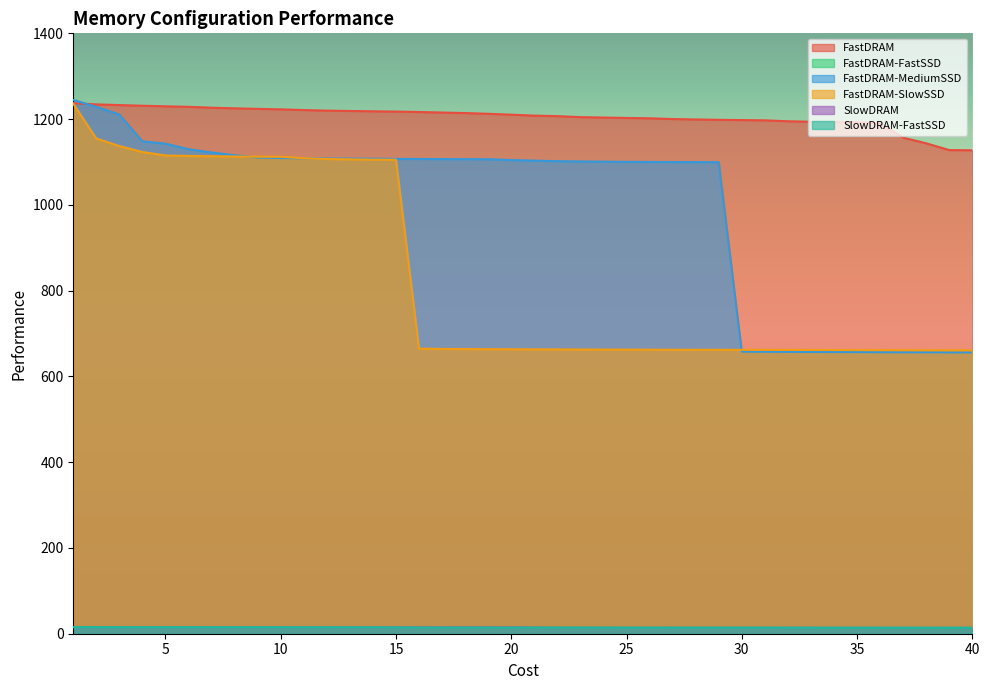

True or false: FastDRAM-FastSSD and FastDRAM cross at least once.

False